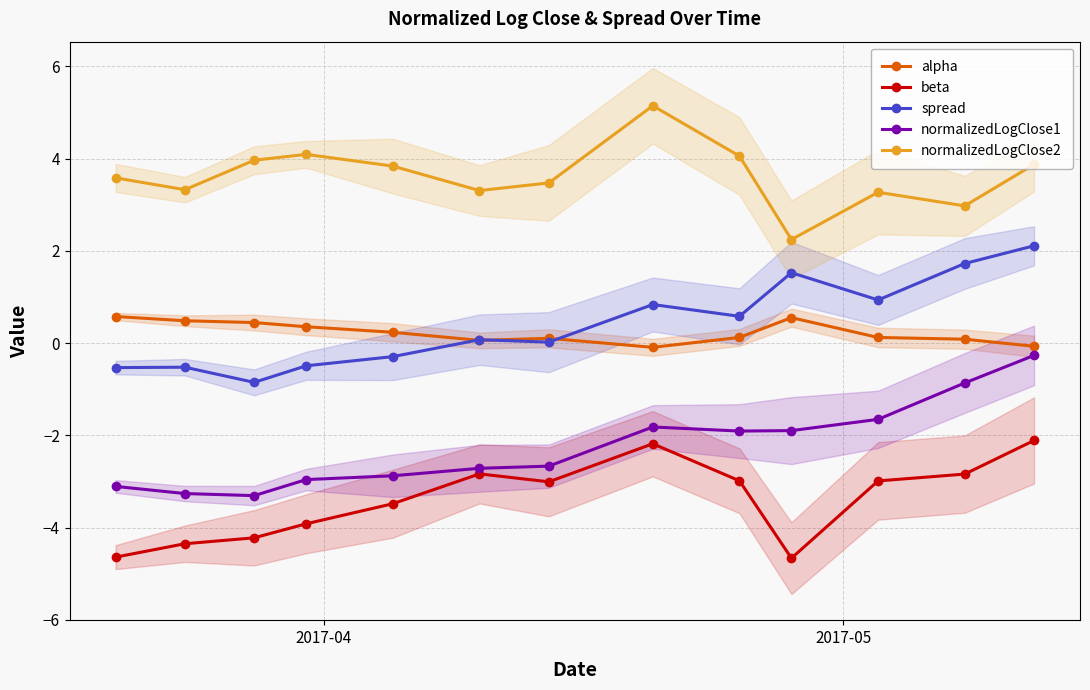

True or false: alpha and normalizedLogClose2 intersect in this chart.

False